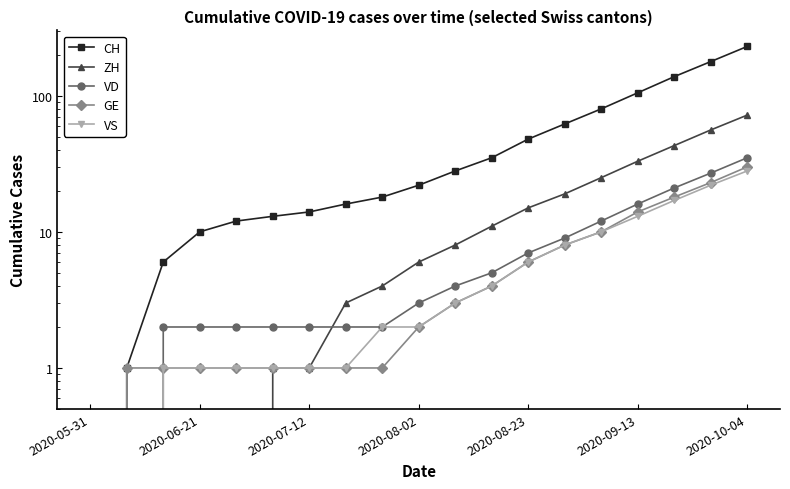

Which series has the largest range (max minus min)?

CH